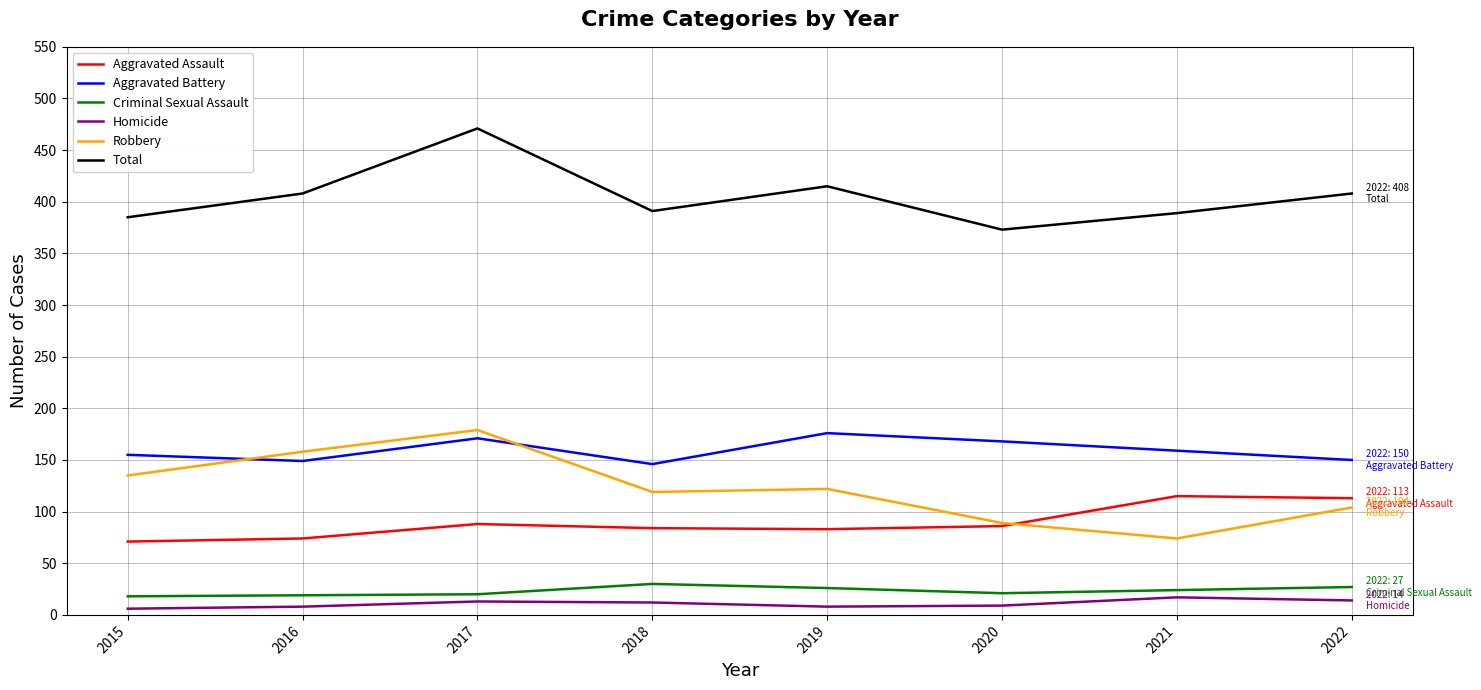

True or false: Homicide and Robbery cross at least once.

False